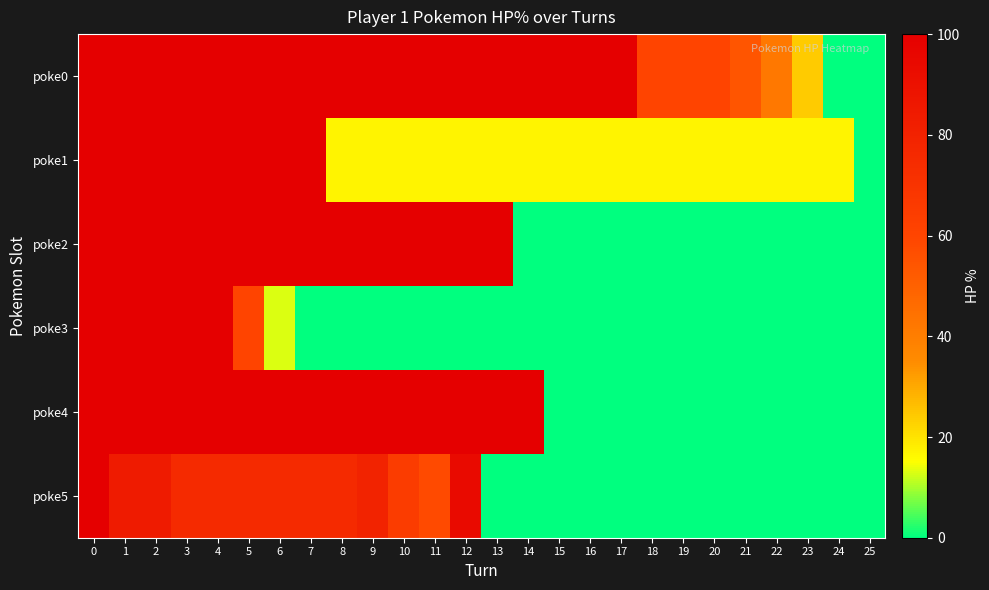

Reading right to left, extract all data points from this chart.

poke0: 25=0	24=0	23=24	22=42	21=54	20=60	19=60	18=60	17=100	16=100	15=100	14=100	13=100	12=100	11=100	10=100	9=100	8=100	7=100	6=100	5=100	4=100	3=100	2=100	1=100	0=100
poke1: 25=0	24=17	23=17	22=17	21=17	20=17	19=17	18=17	17=17	16=17	15=17	14=17	13=17	12=17	11=17	10=17	9=17	8=17	7=100	6=100	5=100	4=100	3=100	2=100	1=100	0=100
poke2: 25=0	24=0	23=0	22=0	21=0	20=0	19=0	18=0	17=0	16=0	15=0	14=0	13=100	12=100	11=100	10=100	9=100	8=100	7=100	6=100	5=100	4=100	3=100	2=100	1=100	0=100
poke3: 25=0	24=0	23=0	22=0	21=0	20=0	19=0	18=0	17=0	16=0	15=0	14=0	13=0	12=0	11=0	10=0	9=0	8=0	7=0	6=13	5=60	4=100	3=100	2=100	1=100	0=100
poke4: 25=0	24=0	23=0	22=0	21=0	20=0	19=0	18=0	17=0	16=0	15=0	14=100	13=100	12=100	11=100	10=100	9=100	8=100	7=100	6=100	5=100	4=100	3=100	2=100	1=100	0=100
poke5: 25=0	24=0	23=0	22=0	21=0	20=0	19=0	18=0	17=0	16=0	15=0	14=0	13=0	12=94	11=58	10=65	9=79	8=75	7=75	6=75	5=75	4=75	3=75	2=84	1=84	0=100